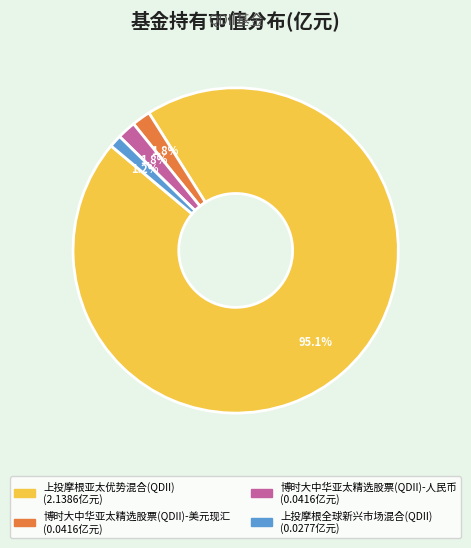

Do 博时大中华亚太精选股票(QDII)-美元现汇 and 博时大中华亚太精选股票(QDII)-人民币 together represent more than half of the pie?

No